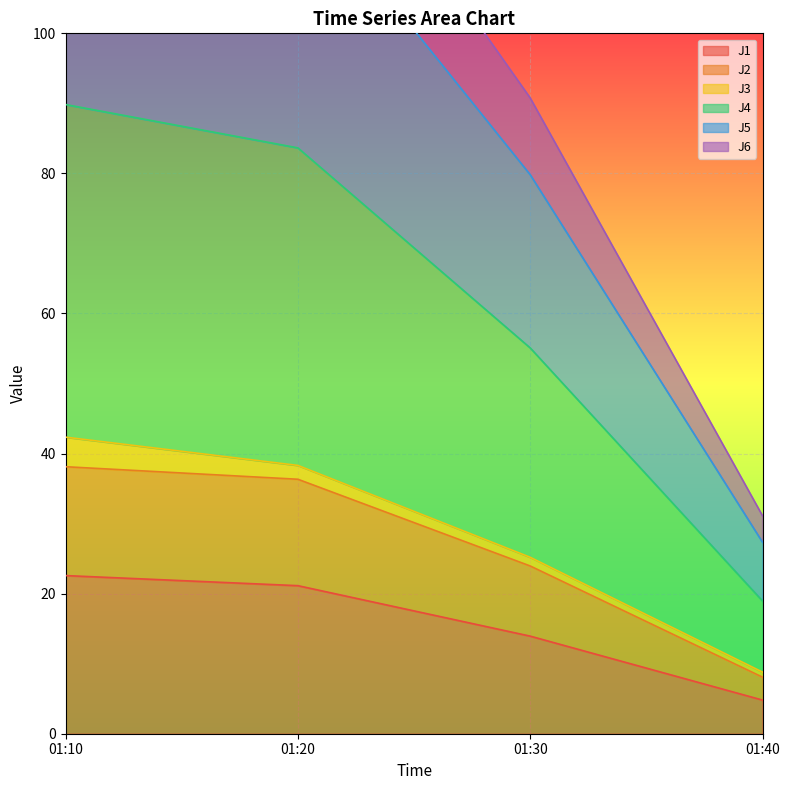

What is the total value across all series at 01:10?

426.5